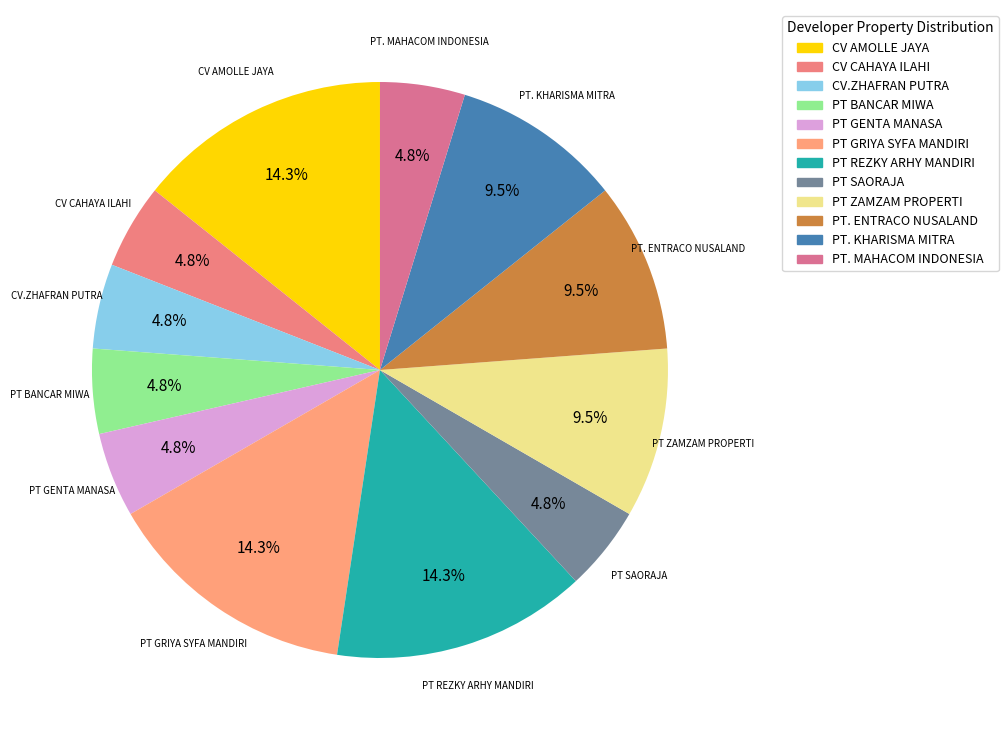

To the nearest percent, what percentage of the pie is CV AMOLLE JAYA?

14%